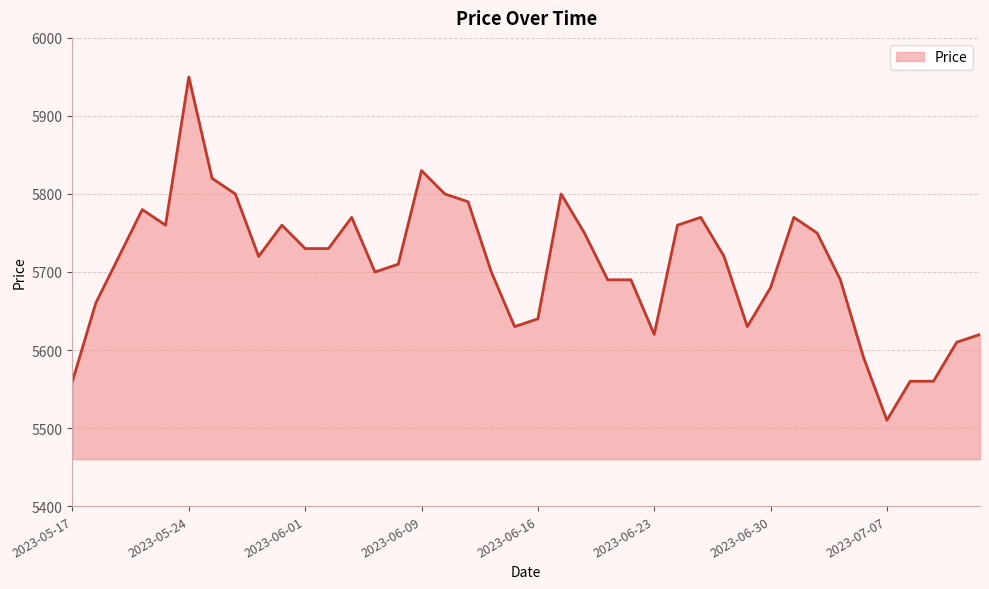

What is the minimum value shown in the chart?

5510